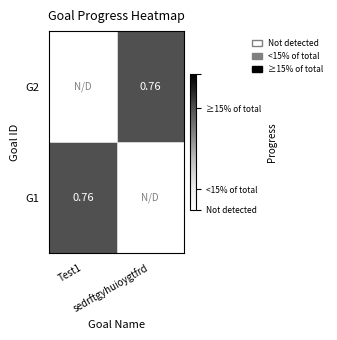

How many series are shown in this chart?

2